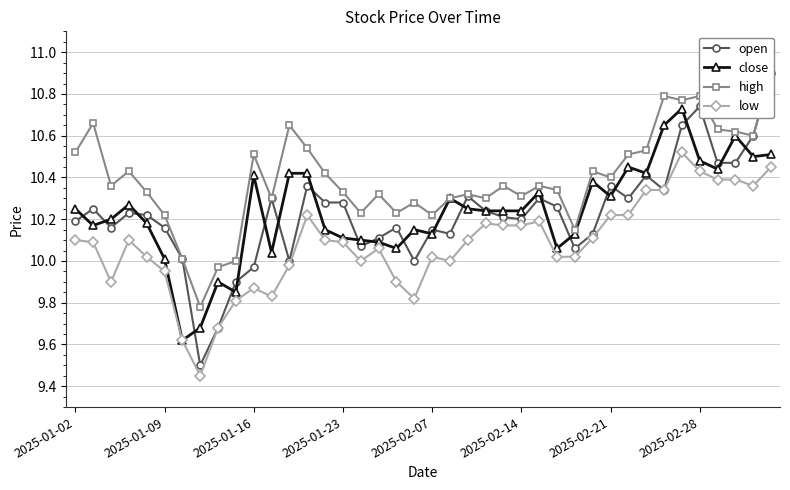

In close, how many points are lower than both neighbors (excluding endpoints)?

11